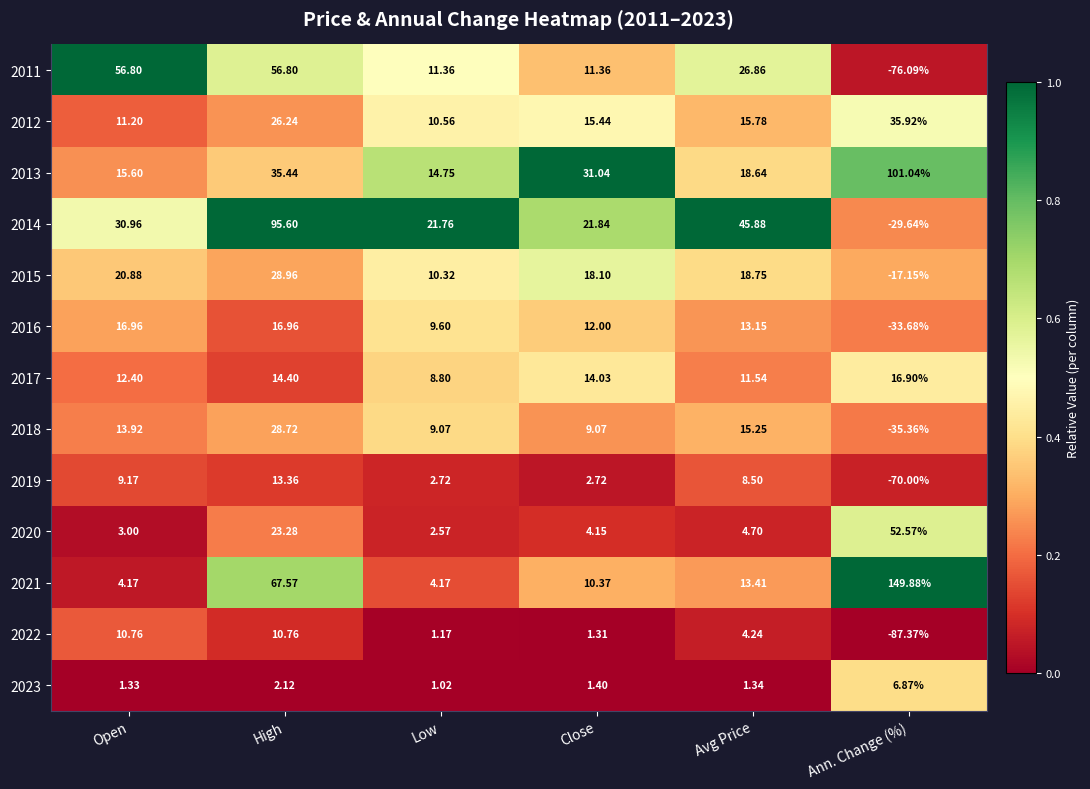

At which label is 2021 closest to 77?

High